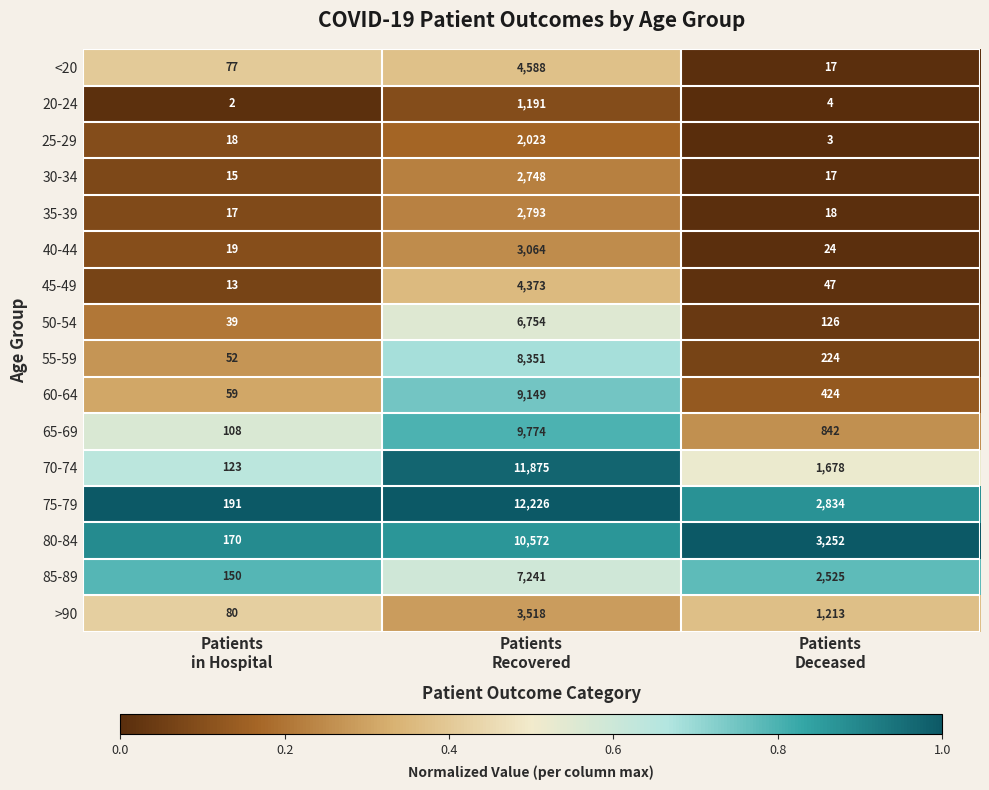

List the series in order of their peak value, highest first.

75-79, 70-74, 80-84, 65-69, 60-64, 55-59, 85-89, 50-54, <20, 45-49, >90, 40-44, 35-39, 30-34, 25-29, 20-24